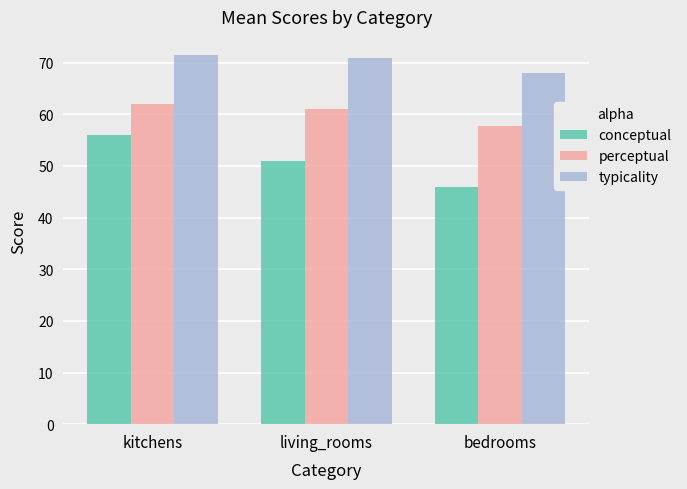

List the labels in order of perceptual value, smallest first.

bedrooms, living_rooms, kitchens